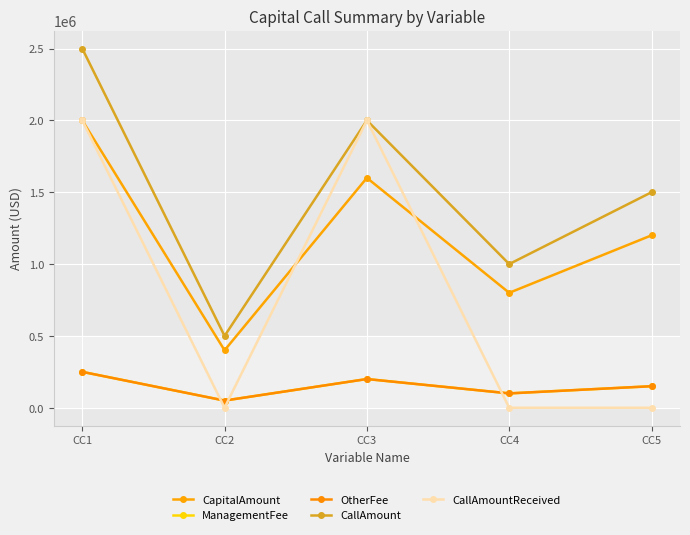

Rank the series by their maximum value, from highest to lowest.

CallAmount, CapitalAmount, CallAmountReceived, ManagementFee, OtherFee